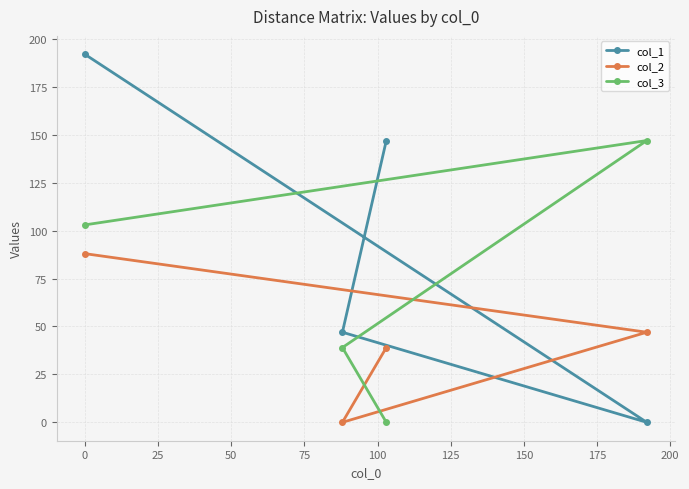

Reading right to left, list all the values displayed in this chart.

col_1: 0	147	47	192
col_2: 47	39	0	88
col_3: 147	0	39	103